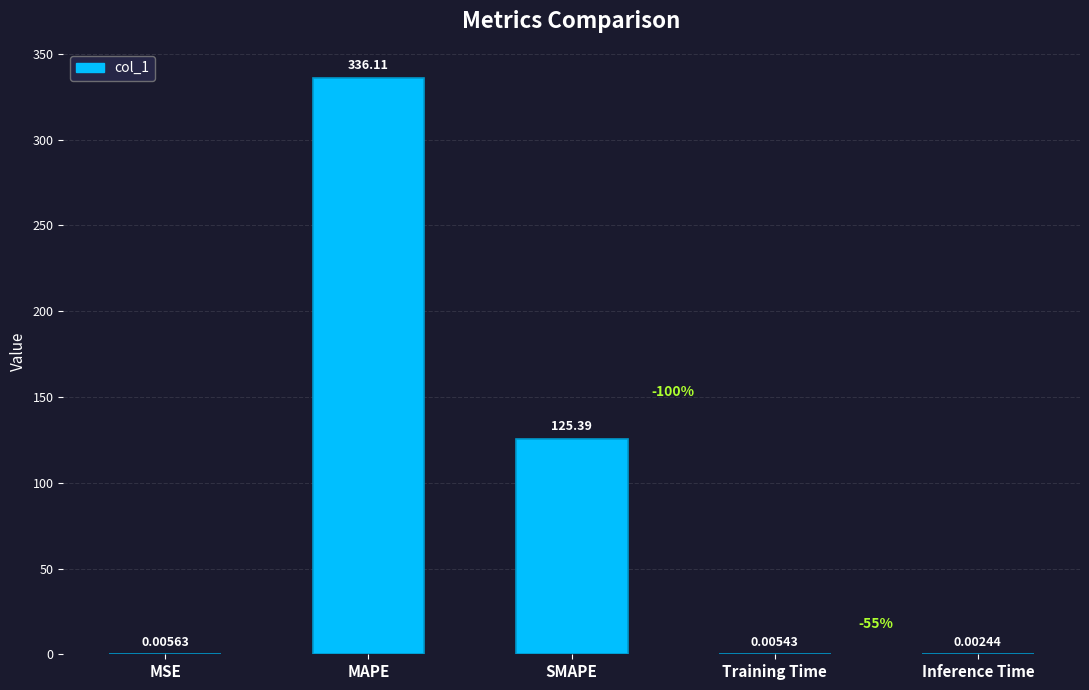

Which has a higher value, MAPE or Inference Time?

MAPE